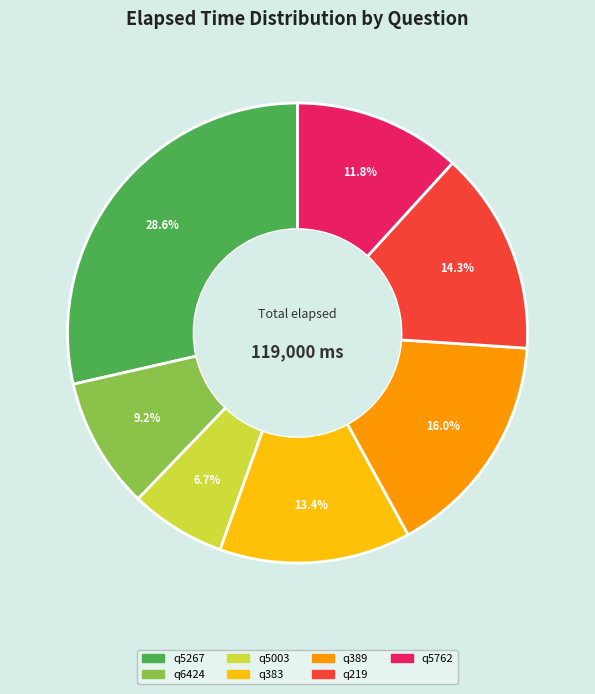

To the nearest percent, what is the average slice percentage?

14%